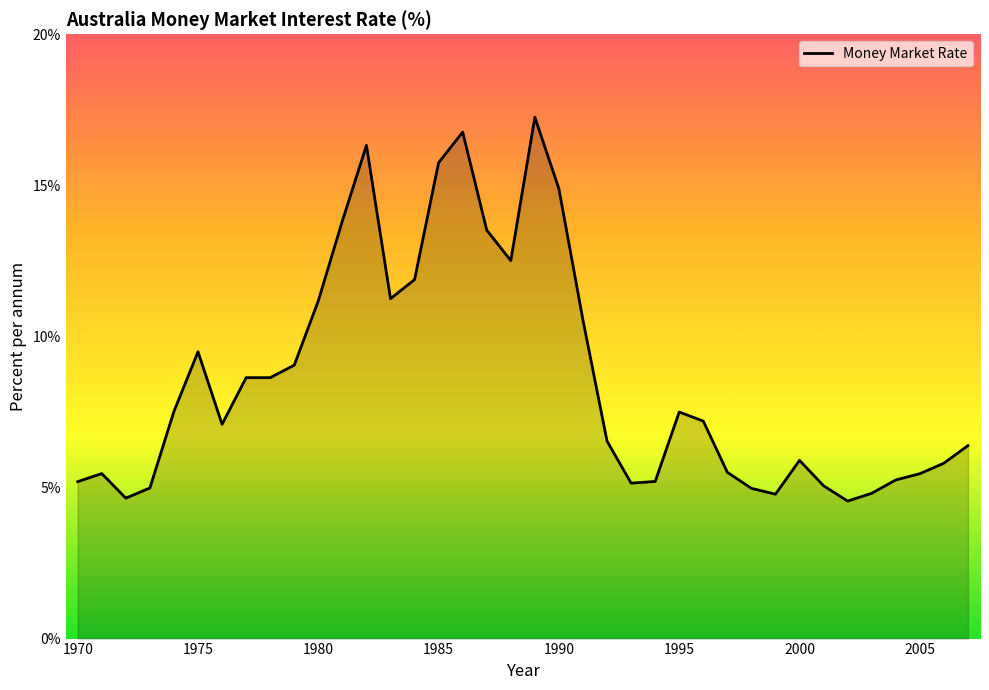

What is the maximum value shown in the chart?

17.3